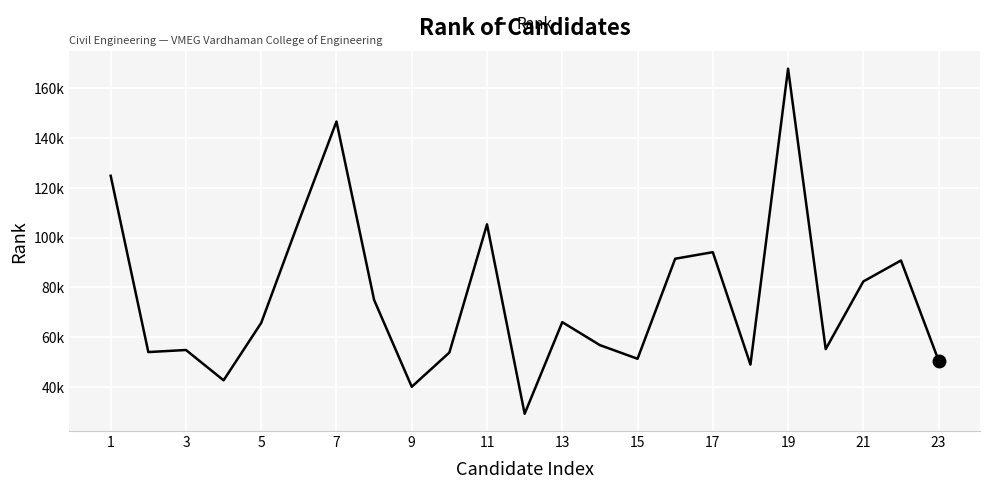

Does the chart have visible grid lines?

Yes